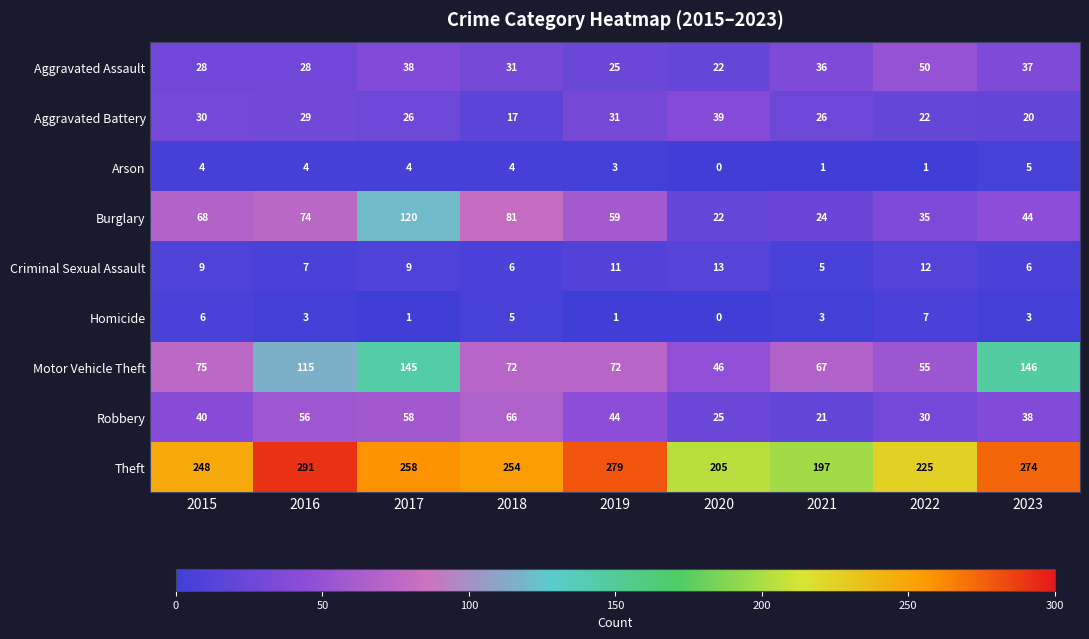

List the series in order of their peak value, lowest first.

Arson, Homicide, Criminal Sexual Assault, Aggravated Battery, Aggravated Assault, Robbery, Burglary, Motor Vehicle Theft, Theft